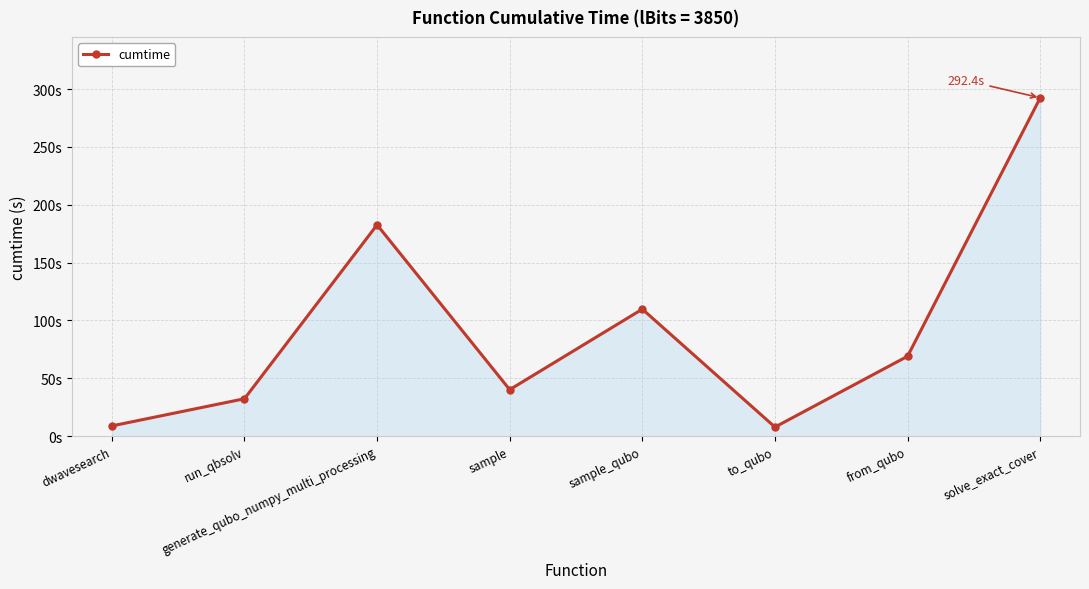

True or false: there are more than 1 points higher than both neighbors.

True